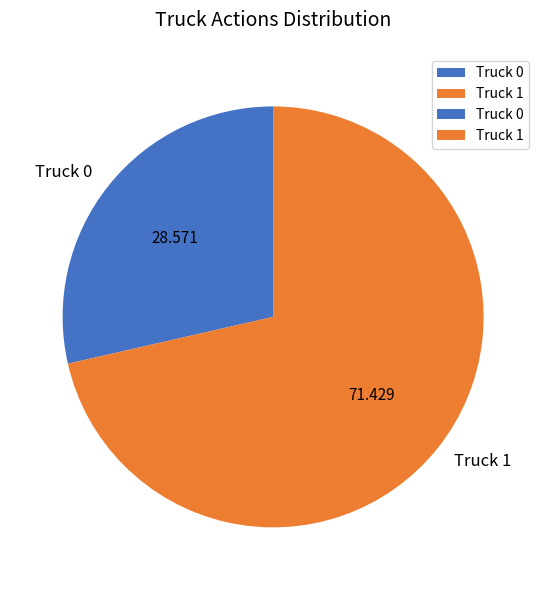

Between Truck 0 and Truck 1, which is larger?

Truck 1